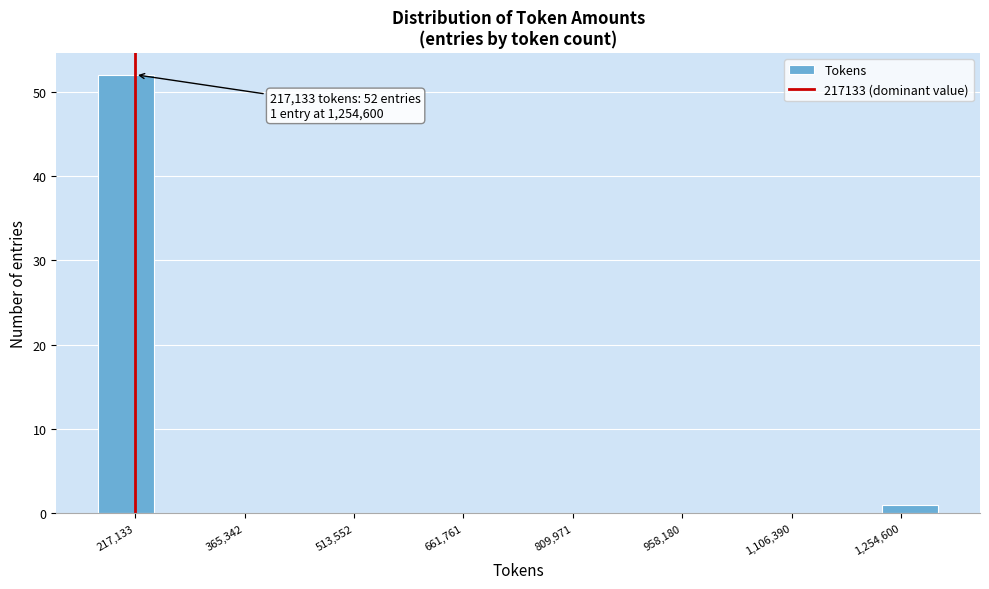

Read against the x-axis, roughly where is the centre of the tallest bar?

200000